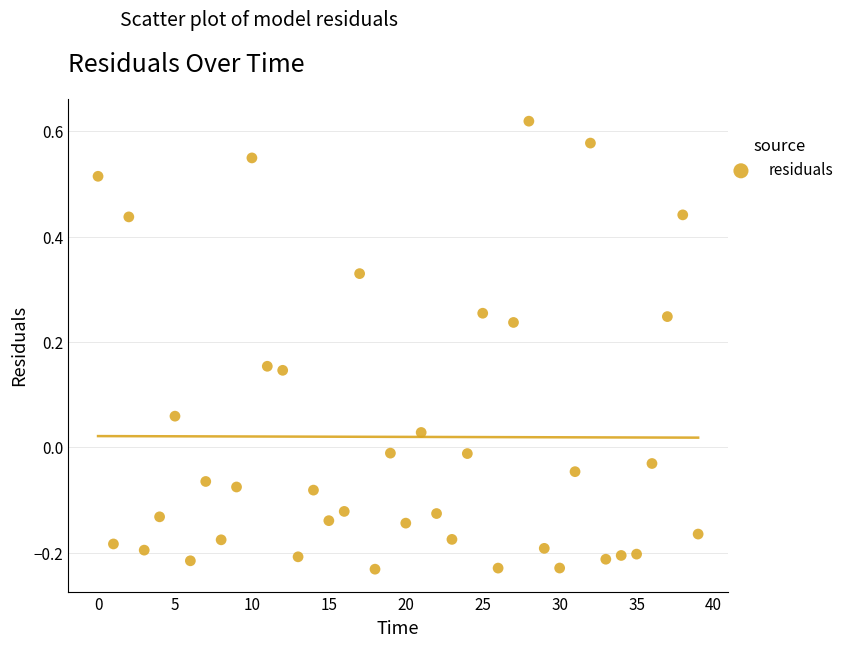

What is the range of Y values (max minus min)?

0.9